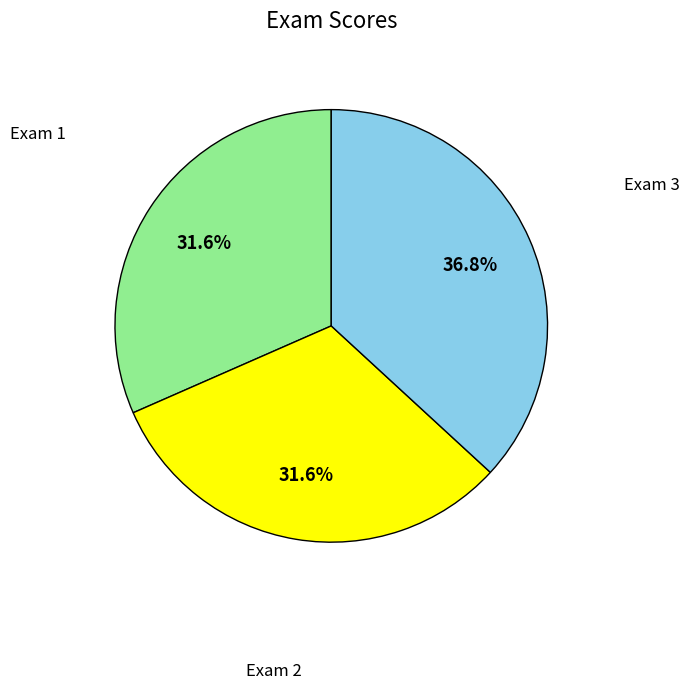

Is there a majority slice in this chart?

No